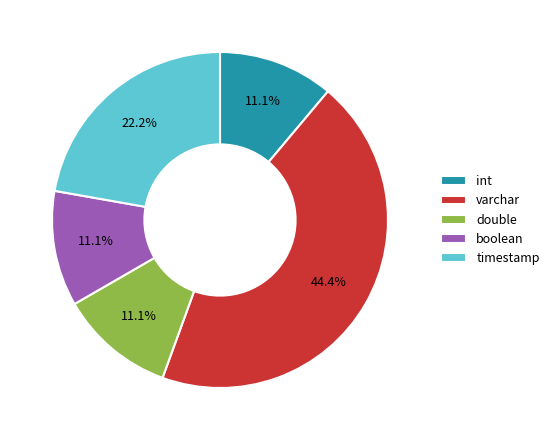

Combined, do boolean and int account for over 50%?

No